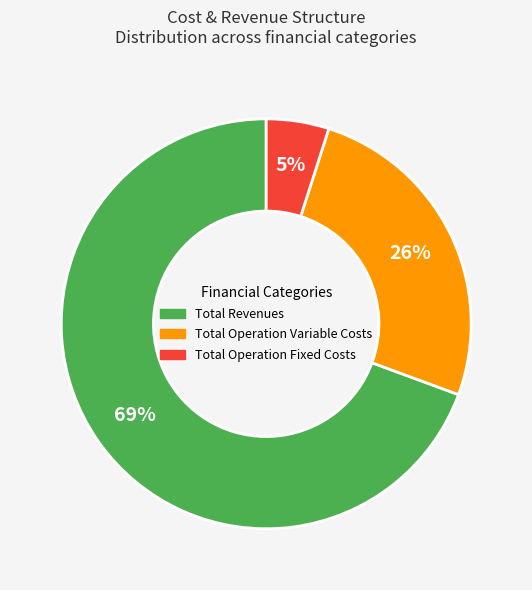

The Total Revenues slice represents 64% of the pie. True or false?

False